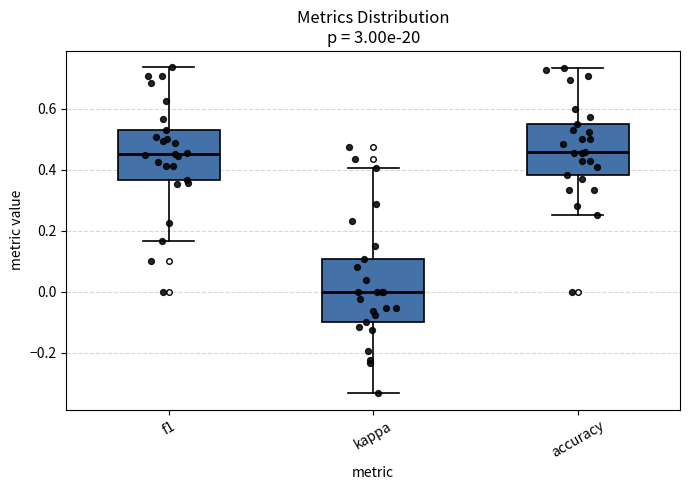

Reading left to right, read every box against the y-axis: the position of its median line, the range the box covers, and the ends of its whiskers. The values are not printed on the chart, so give them approximately, as read against the axis.

f1: median 0.46, box 0.36 to 0.54, whiskers 0.16 to 0.74
kappa: median 0.00, box -0.10 to 0.10, whiskers -0.34 to 0.40
accuracy: median 0.46, box 0.38 to 0.56, whiskers 0.26 to 0.74